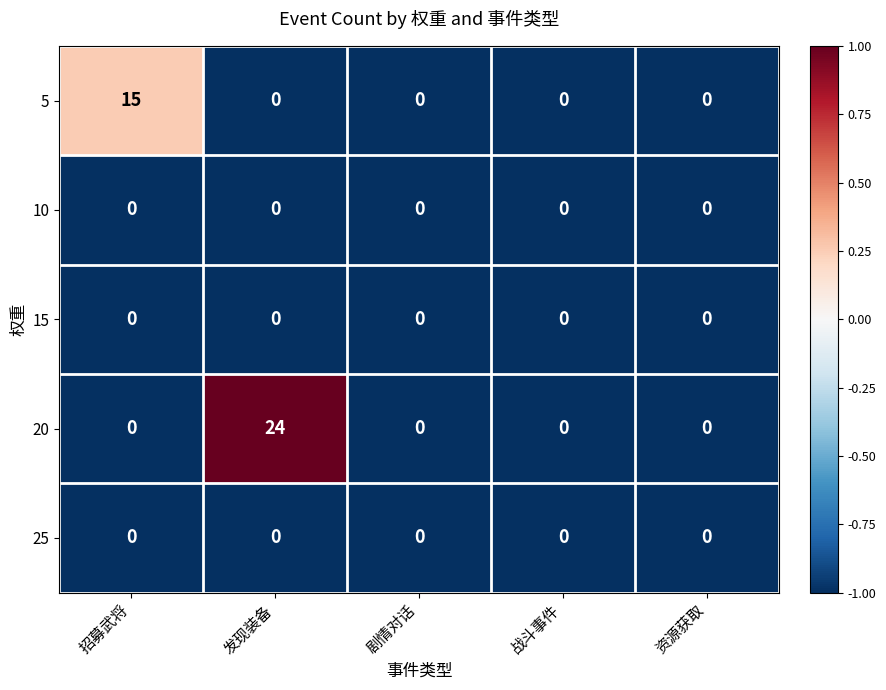

Which series has the largest range (max minus min)?

20